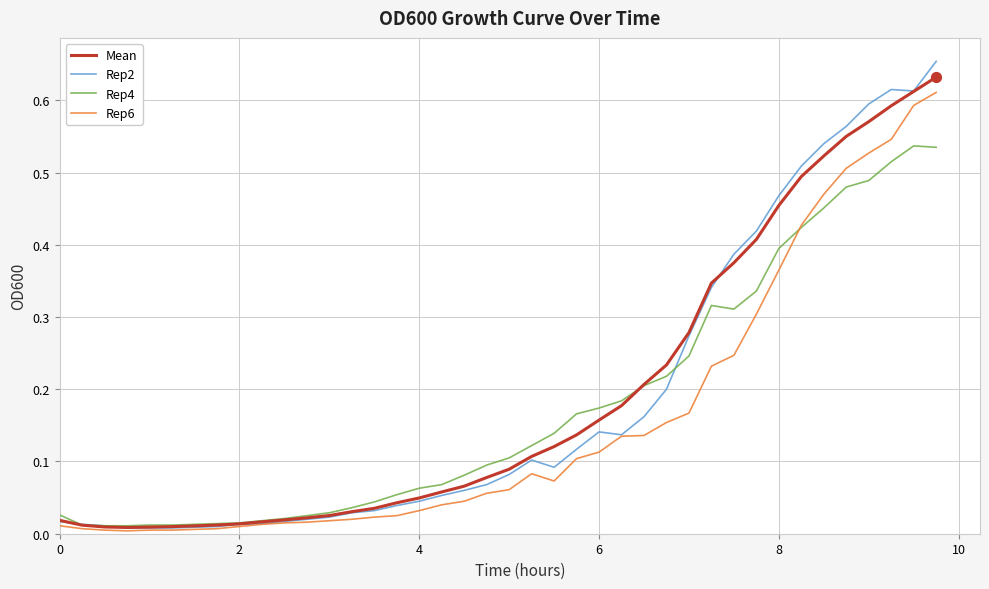

What are all the series names shown in the legend?

Mean, Rep2, Rep4, Rep6